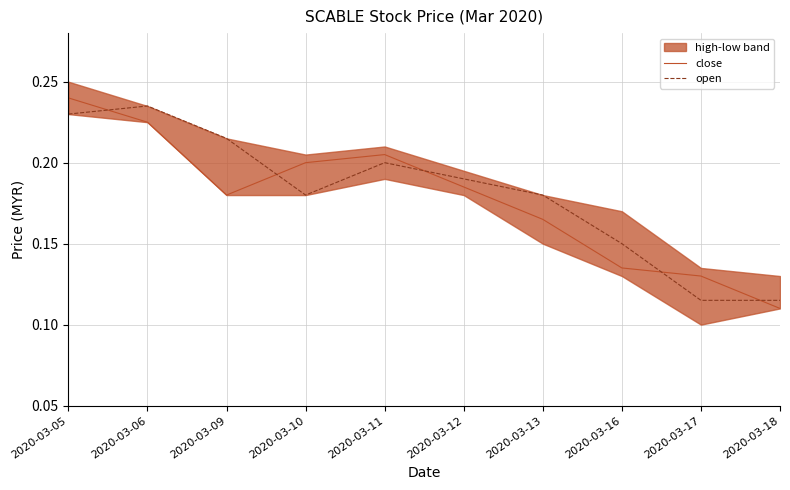

Count the open values in the range 0 to 1.

10